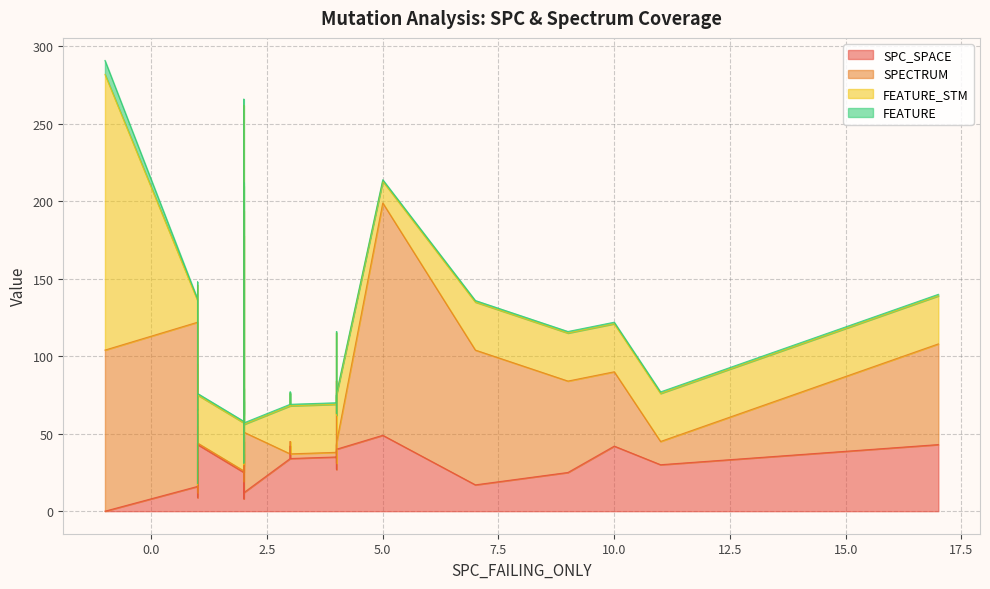

At which label does FEATURE reach its minimum?

1